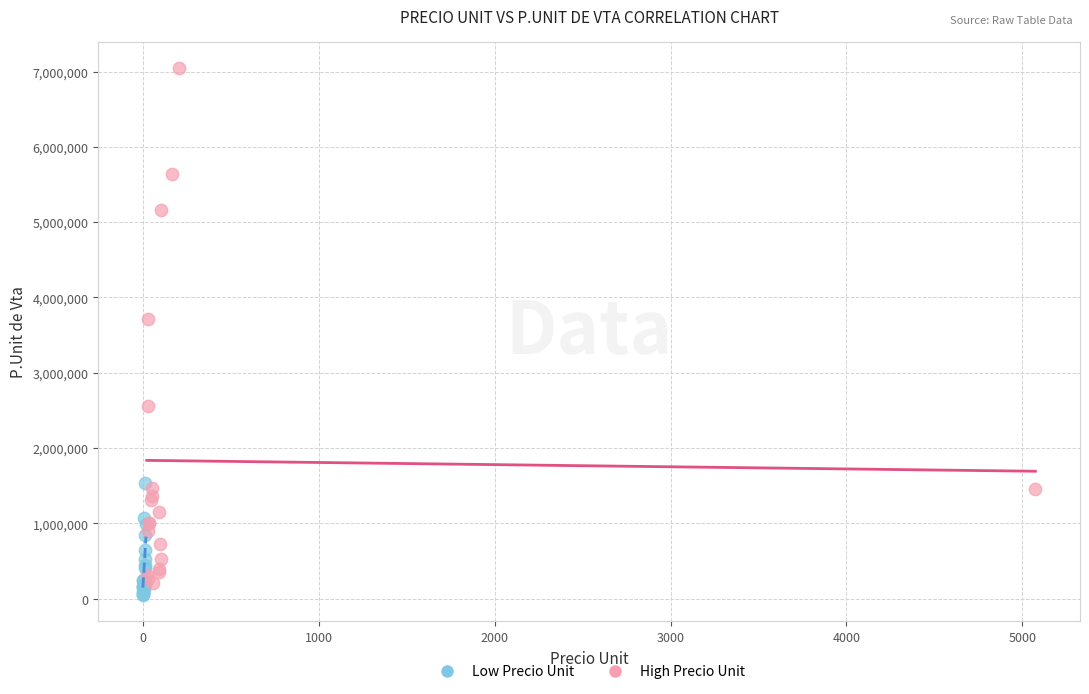

Which series has the largest Y range (max minus min)?

High Precio Unit